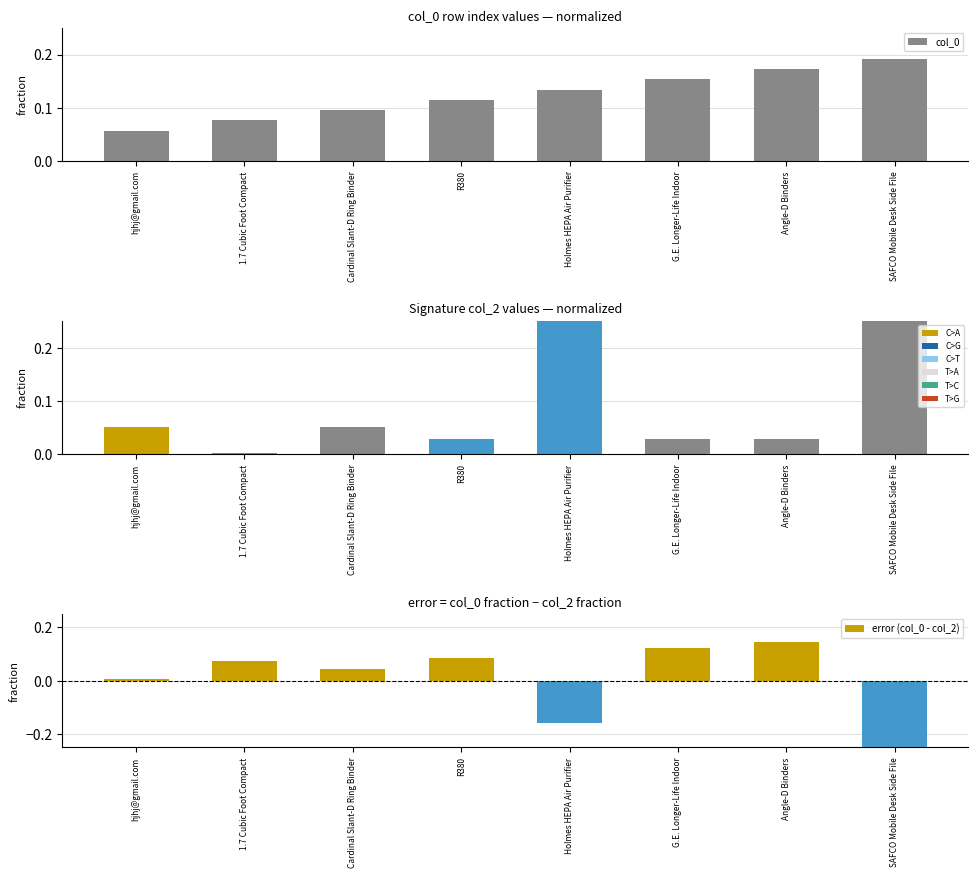

The error (col_0 - col_2) series shows 0.0 at hjhj@gmail.com. True or false?

True